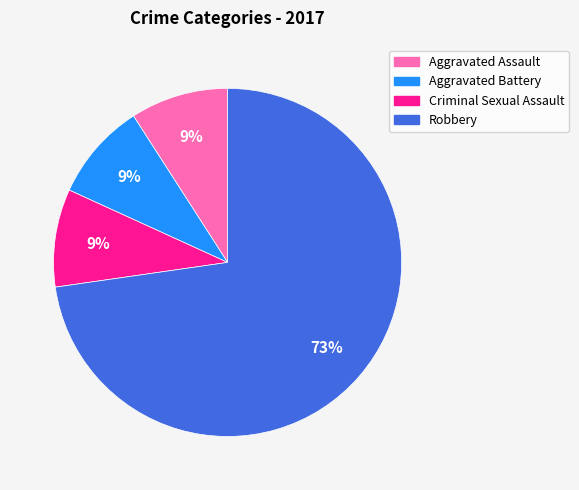

Does Robbery represent more than half of the total?

Yes